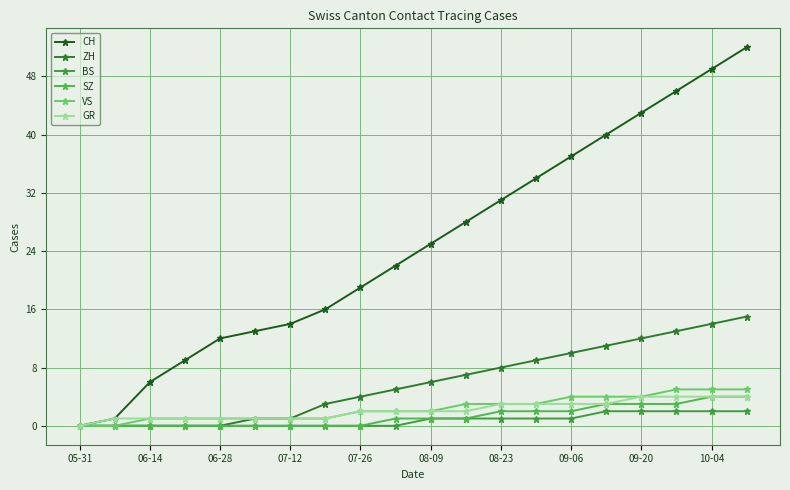

List the series in order of their peak value, highest first.

CH, ZH, VS, SZ, GR, BS